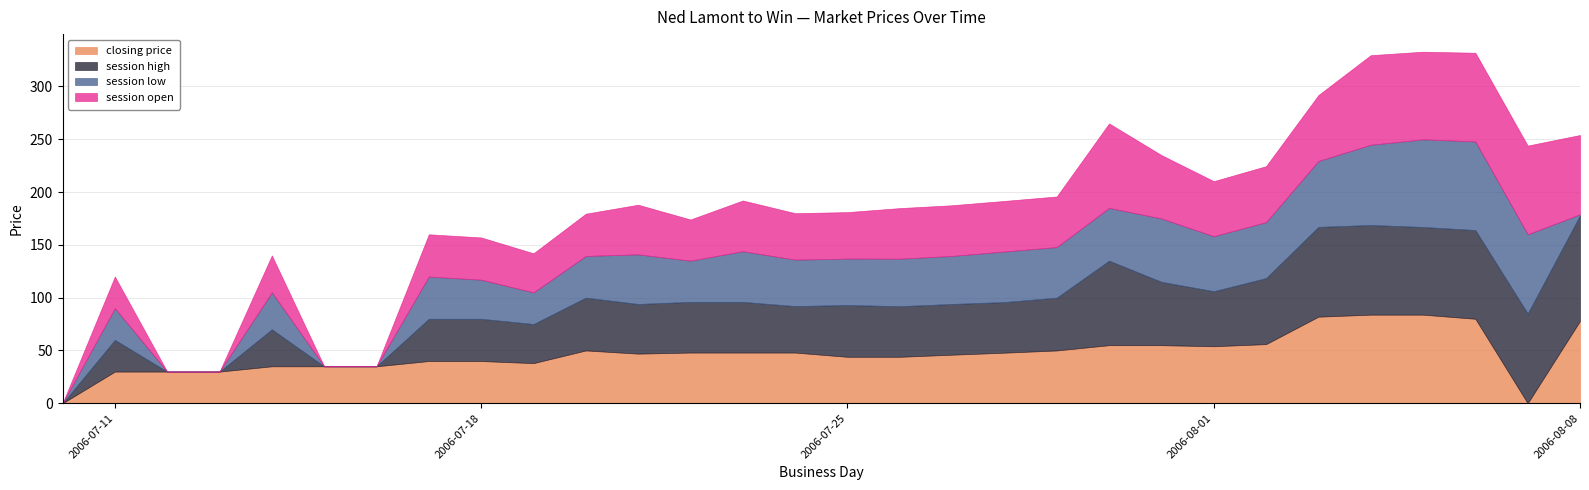

Which series has the widest spread of values?

session high